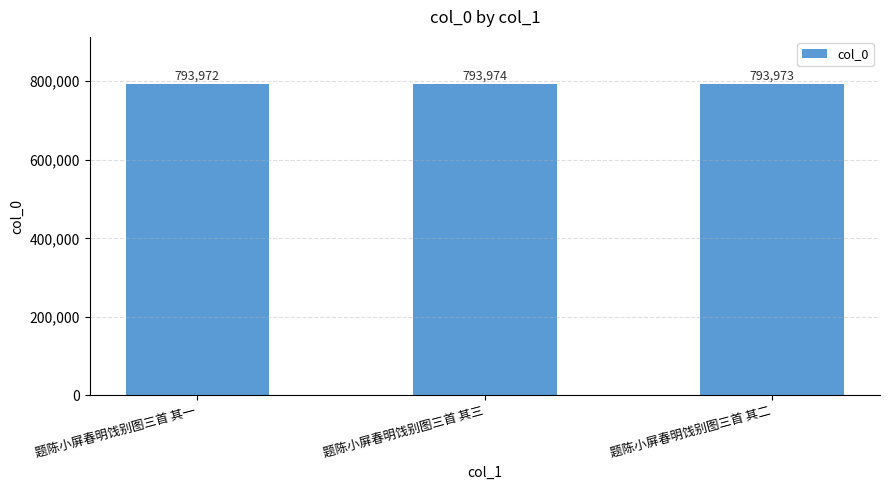

Is it true that the value at 题陈小屏春明饯别图三首 其一 is 793972?

True